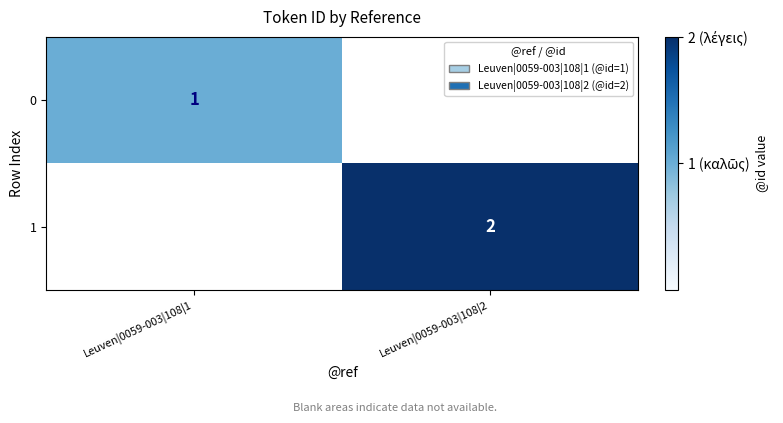

Is it true that 0 equals 1 at Leuven|0059-003|108|1?

True